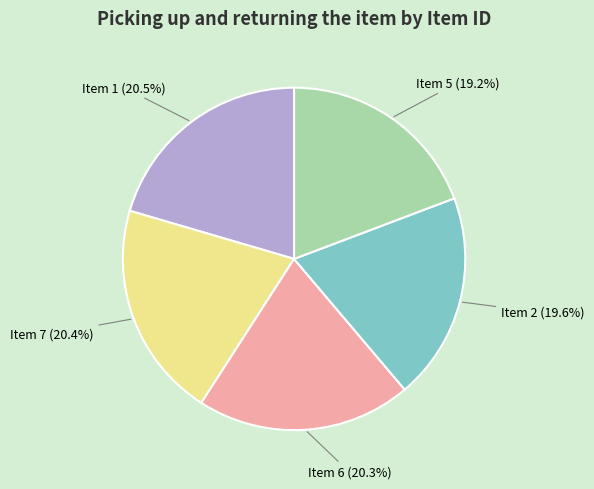

How many slices are in this pie chart?

5